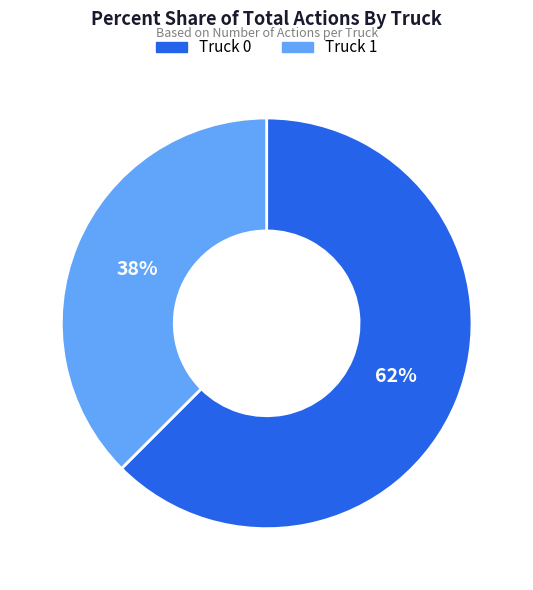

The Truck 1 slice represents 38% of the pie. True or false?

True